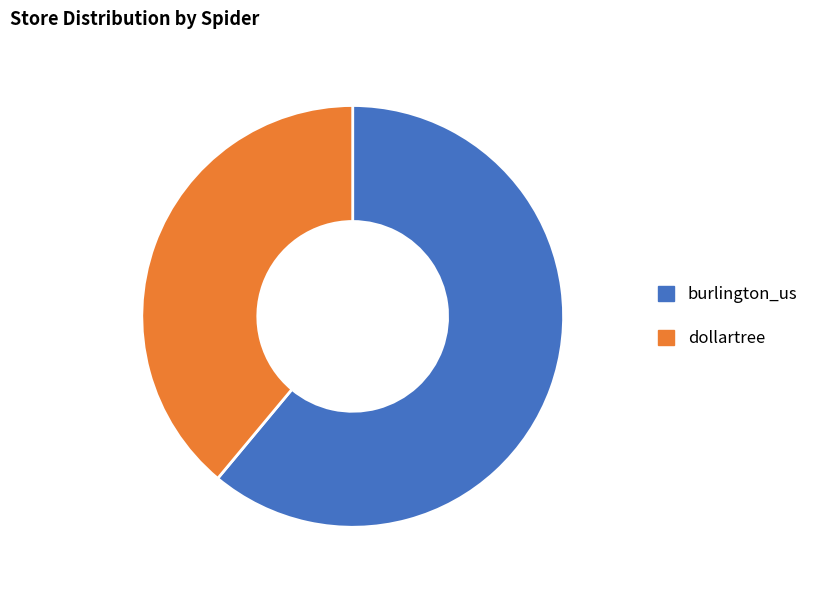

What is the smallest slice in the pie chart?

dollartree